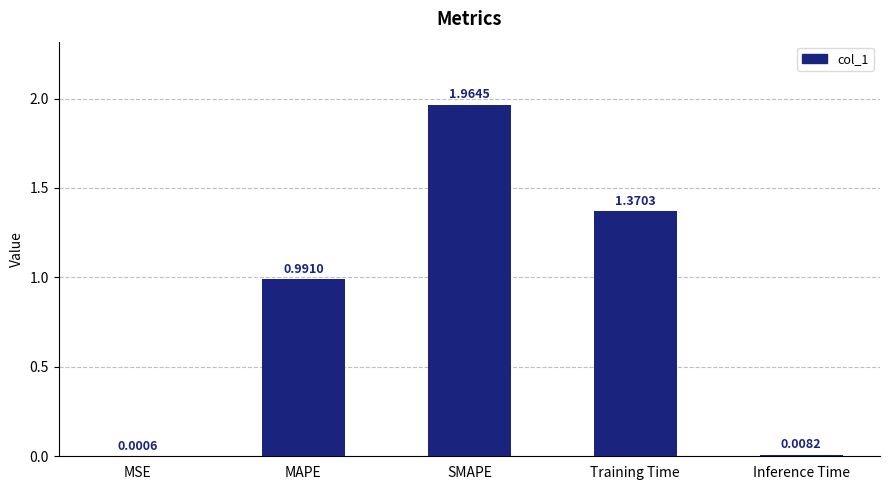

What is the change in value from Training Time to Inference Time?

-1.4